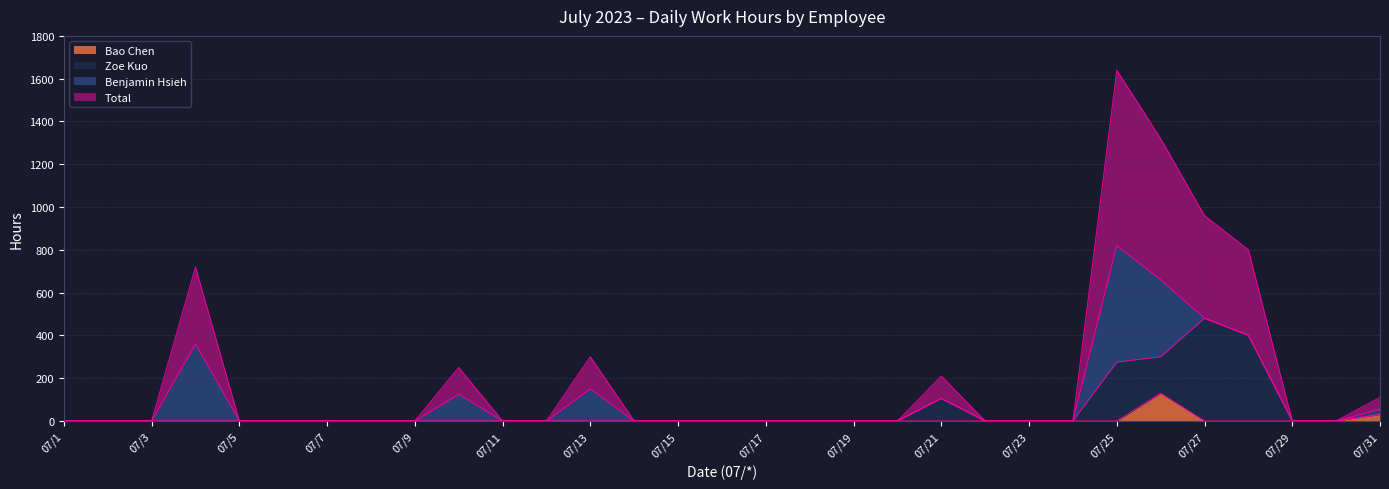

What is the maximum value for Bao Chen?

130